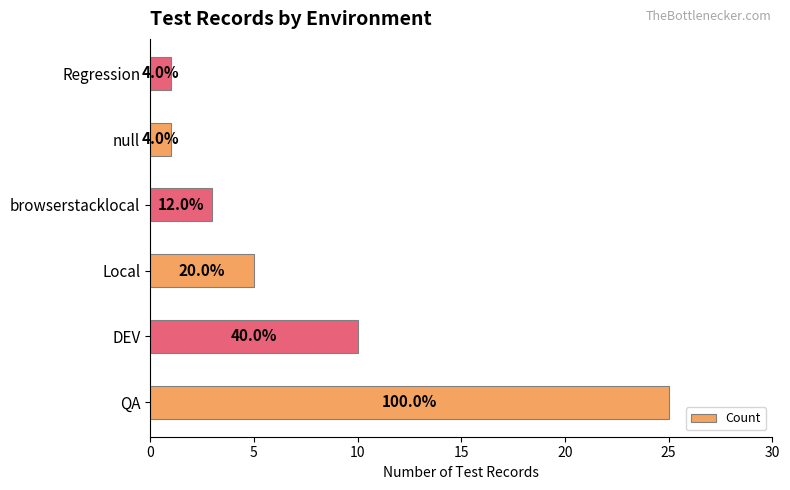

How many bars are there in total?

6